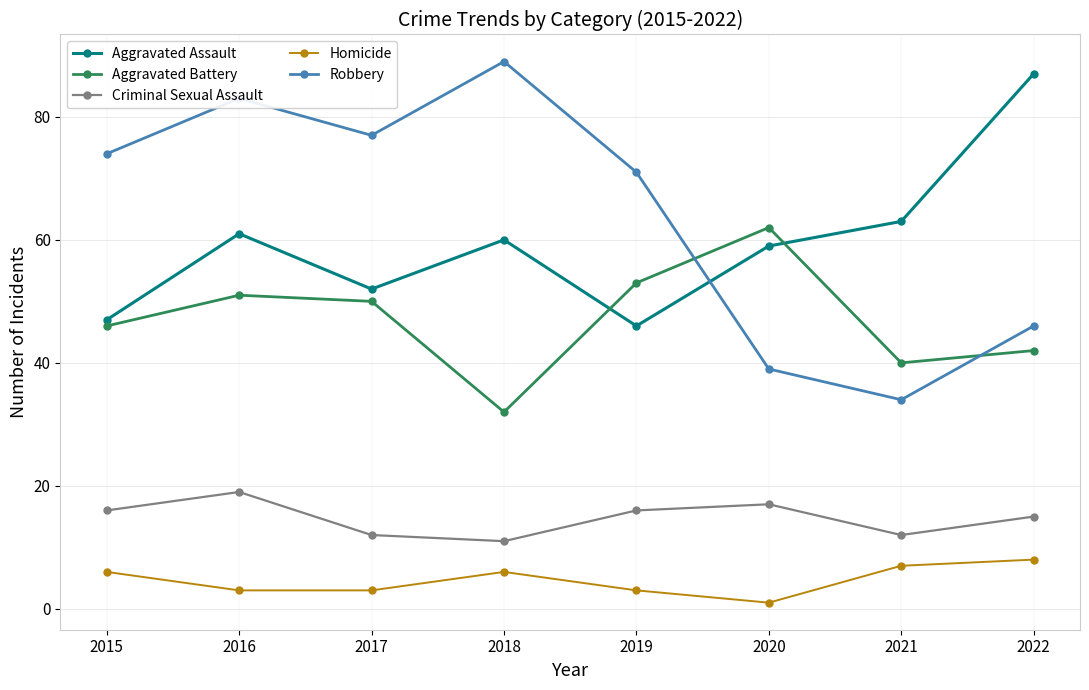

How many distinct data groups are displayed?

5